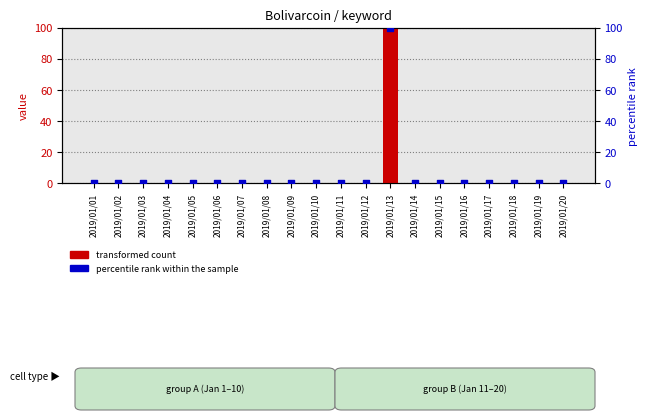

Which series reaches the minimum Y coordinate?

transformed count